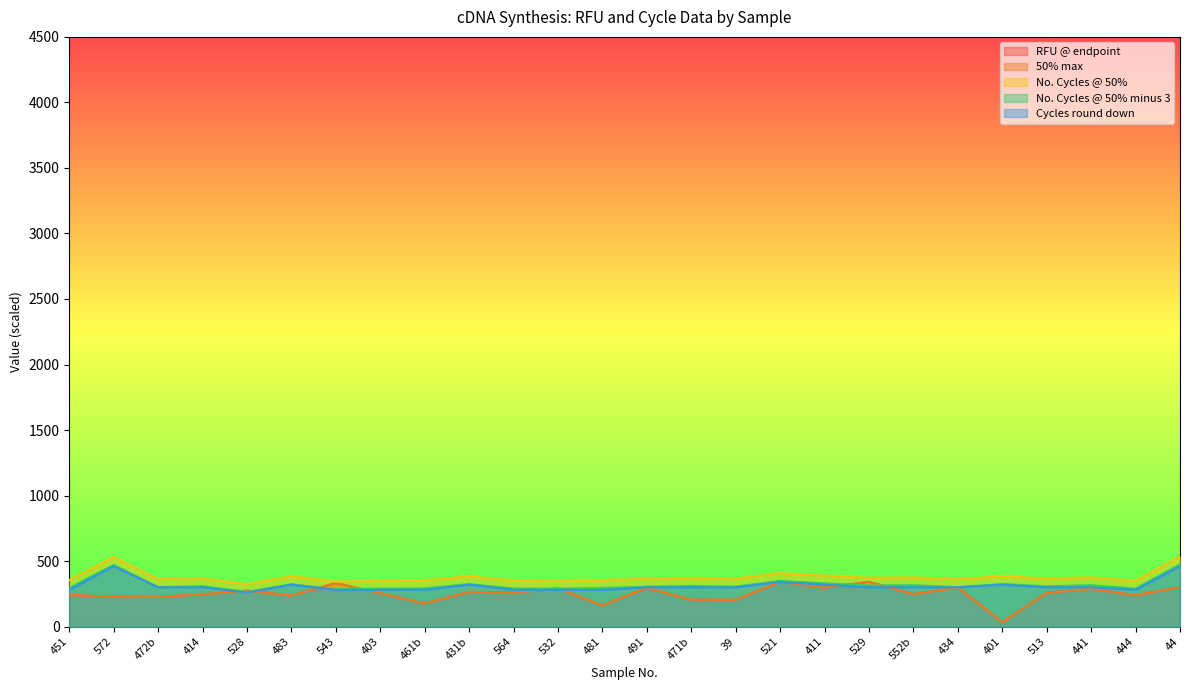

What is the value of the No. Cycles @ 50% point at the 15th from the left?

370.4